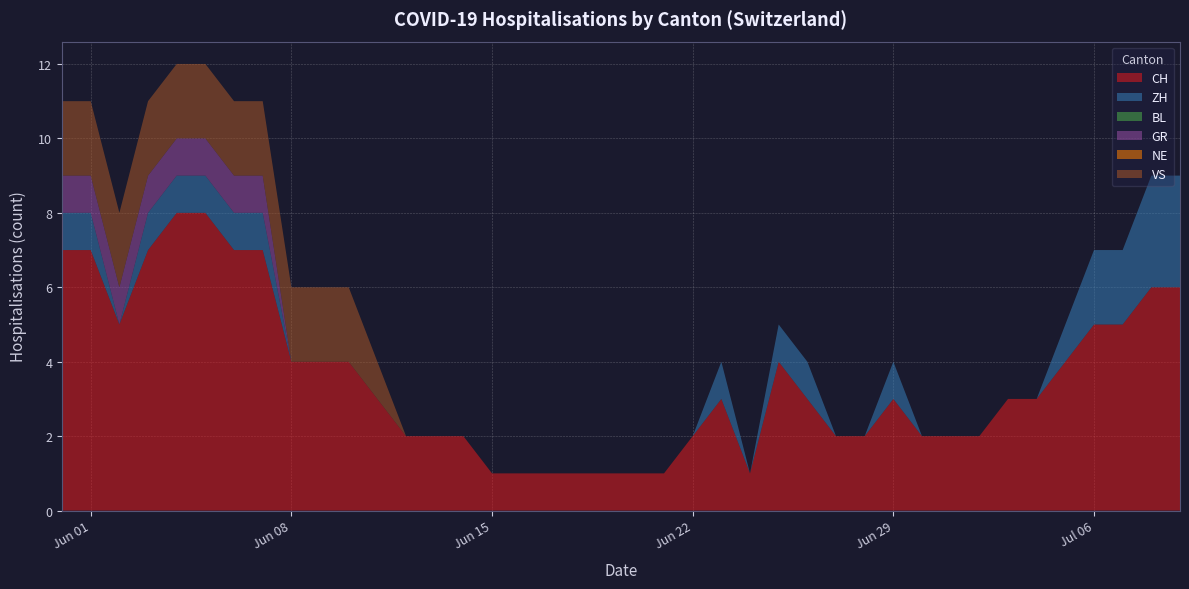

Reading left to right, extract all data points from this chart.

CH: 2020-05-31=7	2020-06-01=7	2020-06-02=5	2020-06-03=7	2020-06-04=8	2020-06-05=8	2020-06-06=7	2020-06-07=7	2020-06-08=4	2020-06-09=4	2020-06-10=4	2020-06-11=3	2020-06-12=2	2020-06-13=2	2020-06-14=2	2020-06-15=1	2020-06-16=1	2020-06-17=1	2020-06-18=1	2020-06-19=1	2020-06-20=1	2020-06-21=1	2020-06-22=2	2020-06-23=3	2020-06-24=1	2020-06-25=4	2020-06-26=3	2020-06-27=2	2020-06-28=2	2020-06-29=3	2020-06-30=2	2020-07-01=2	2020-07-02=2	2020-07-03=3	2020-07-04=3	2020-07-05=4	2020-07-06=5	2020-07-07=5	2020-07-08=6	2020-07-09=6
ZH: 2020-05-31=1	2020-06-01=1	2020-06-02=0	2020-06-03=1	2020-06-04=1	2020-06-05=1	2020-06-06=1	2020-06-07=1	2020-06-08=0	2020-06-09=0	2020-06-10=0	2020-06-11=0	2020-06-12=0	2020-06-13=0	2020-06-14=0	2020-06-15=0	2020-06-16=0	2020-06-17=0	2020-06-18=0	2020-06-19=0	2020-06-20=0	2020-06-21=0	2020-06-22=0	2020-06-23=1	2020-06-24=0	2020-06-25=1	2020-06-26=1	2020-06-27=0	2020-06-28=0	2020-06-29=1	2020-06-30=0	2020-07-01=0	2020-07-02=0	2020-07-03=0	2020-07-04=0	2020-07-05=1	2020-07-06=2	2020-07-07=2	2020-07-08=3	2020-07-09=3
BL: 2020-05-31=0	2020-06-01=0	2020-06-02=0	2020-06-03=0	2020-06-04=0	2020-06-05=0	2020-06-06=0	2020-06-07=0	2020-06-08=0	2020-06-09=0	2020-06-10=0	2020-06-11=0	2020-06-12=0	2020-06-13=0	2020-06-14=0	2020-06-15=0	2020-06-16=0	2020-06-17=0	2020-06-18=0	2020-06-19=0	2020-06-20=0	2020-06-21=0	2020-06-22=0	2020-06-23=0	2020-06-24=0	2020-06-25=0	2020-06-26=0	2020-06-27=0	2020-06-28=0	2020-06-29=0	2020-06-30=0	2020-07-01=0	2020-07-02=0	2020-07-03=0	2020-07-04=0	2020-07-05=0	2020-07-06=0	2020-07-07=0	2020-07-08=0	2020-07-09=0
GR: 2020-05-31=1	2020-06-01=1	2020-06-02=1	2020-06-03=1	2020-06-04=1	2020-06-05=1	2020-06-06=1	2020-06-07=1	2020-06-08=0	2020-06-09=0	2020-06-10=0	2020-06-11=0	2020-06-12=0	2020-06-13=0	2020-06-14=0	2020-06-15=0	2020-06-16=0	2020-06-17=0	2020-06-18=0	2020-06-19=0	2020-06-20=0	2020-06-21=0	2020-06-22=0	2020-06-23=0	2020-06-24=0	2020-06-25=0	2020-06-26=0	2020-06-27=0	2020-06-28=0	2020-06-29=0	2020-06-30=0	2020-07-01=0	2020-07-02=0	2020-07-03=0	2020-07-04=0	2020-07-05=0	2020-07-06=0	2020-07-07=0	2020-07-08=0	2020-07-09=0
NE: 2020-05-31=0	2020-06-01=0	2020-06-02=0	2020-06-03=0	2020-06-04=0	2020-06-05=0	2020-06-06=0	2020-06-07=0	2020-06-08=0	2020-06-09=0	2020-06-10=0	2020-06-11=0	2020-06-12=0	2020-06-13=0	2020-06-14=0	2020-06-15=0	2020-06-16=0	2020-06-17=0	2020-06-18=0	2020-06-19=0	2020-06-20=0	2020-06-21=0	2020-06-22=0	2020-06-23=0	2020-06-24=0	2020-06-25=0	2020-06-26=0	2020-06-27=0	2020-06-28=0	2020-06-29=0	2020-06-30=0	2020-07-01=0	2020-07-02=0	2020-07-03=0	2020-07-04=0	2020-07-05=0	2020-07-06=0	2020-07-07=0	2020-07-08=0	2020-07-09=0
VS: 2020-05-31=2	2020-06-01=2	2020-06-02=2	2020-06-03=2	2020-06-04=2	2020-06-05=2	2020-06-06=2	2020-06-07=2	2020-06-08=2	2020-06-09=2	2020-06-10=2	2020-06-11=1	2020-06-12=0	2020-06-13=0	2020-06-14=0	2020-06-15=0	2020-06-16=0	2020-06-17=0	2020-06-18=0	2020-06-19=0	2020-06-20=0	2020-06-21=0	2020-06-22=0	2020-06-23=0	2020-06-24=0	2020-06-25=0	2020-06-26=0	2020-06-27=0	2020-06-28=0	2020-06-29=0	2020-06-30=0	2020-07-01=0	2020-07-02=0	2020-07-03=0	2020-07-04=0	2020-07-05=0	2020-07-06=0	2020-07-07=0	2020-07-08=0	2020-07-09=0